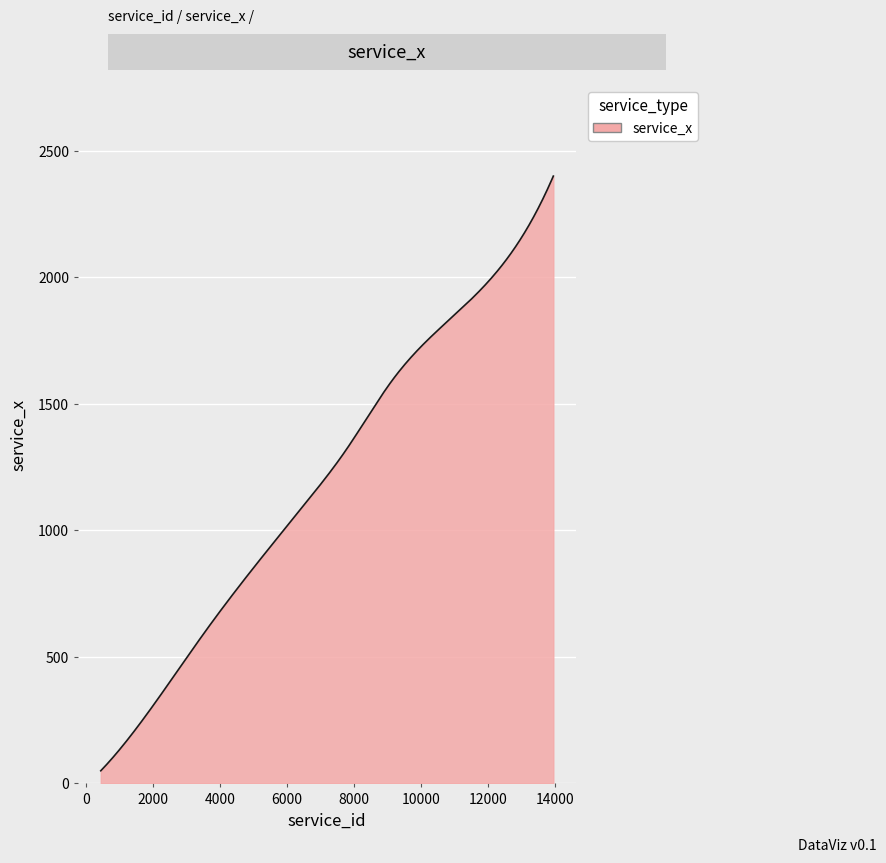

What is the difference between the maximum and minimum values?

2350.0